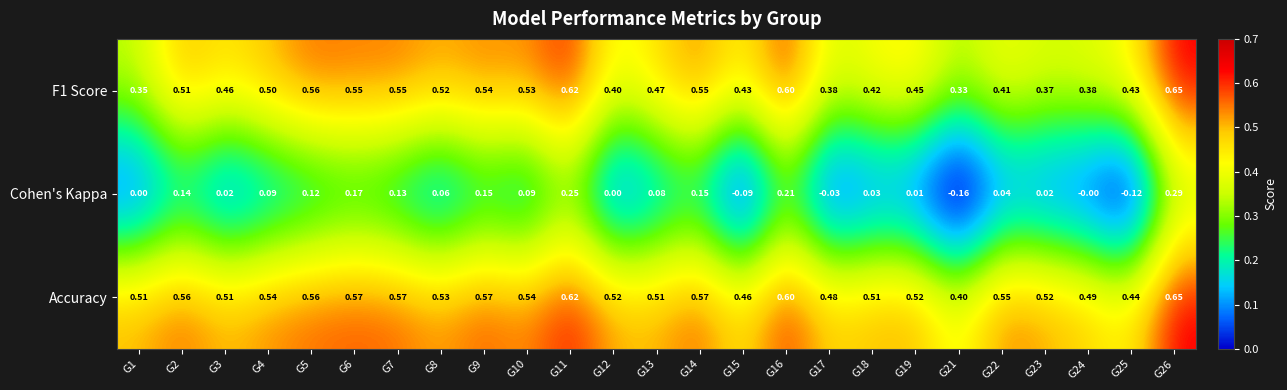

What is the spread (max minus min) of values at G6?

0.4